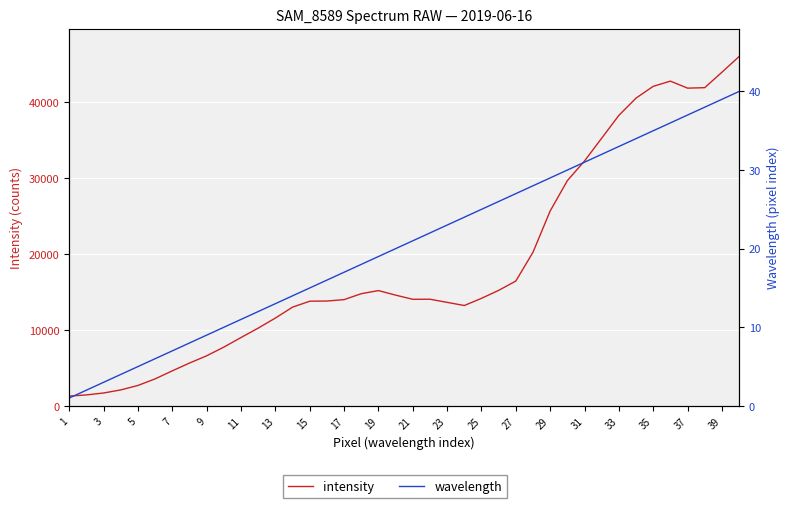

Which series changed the most between 9 and 29?

intensity